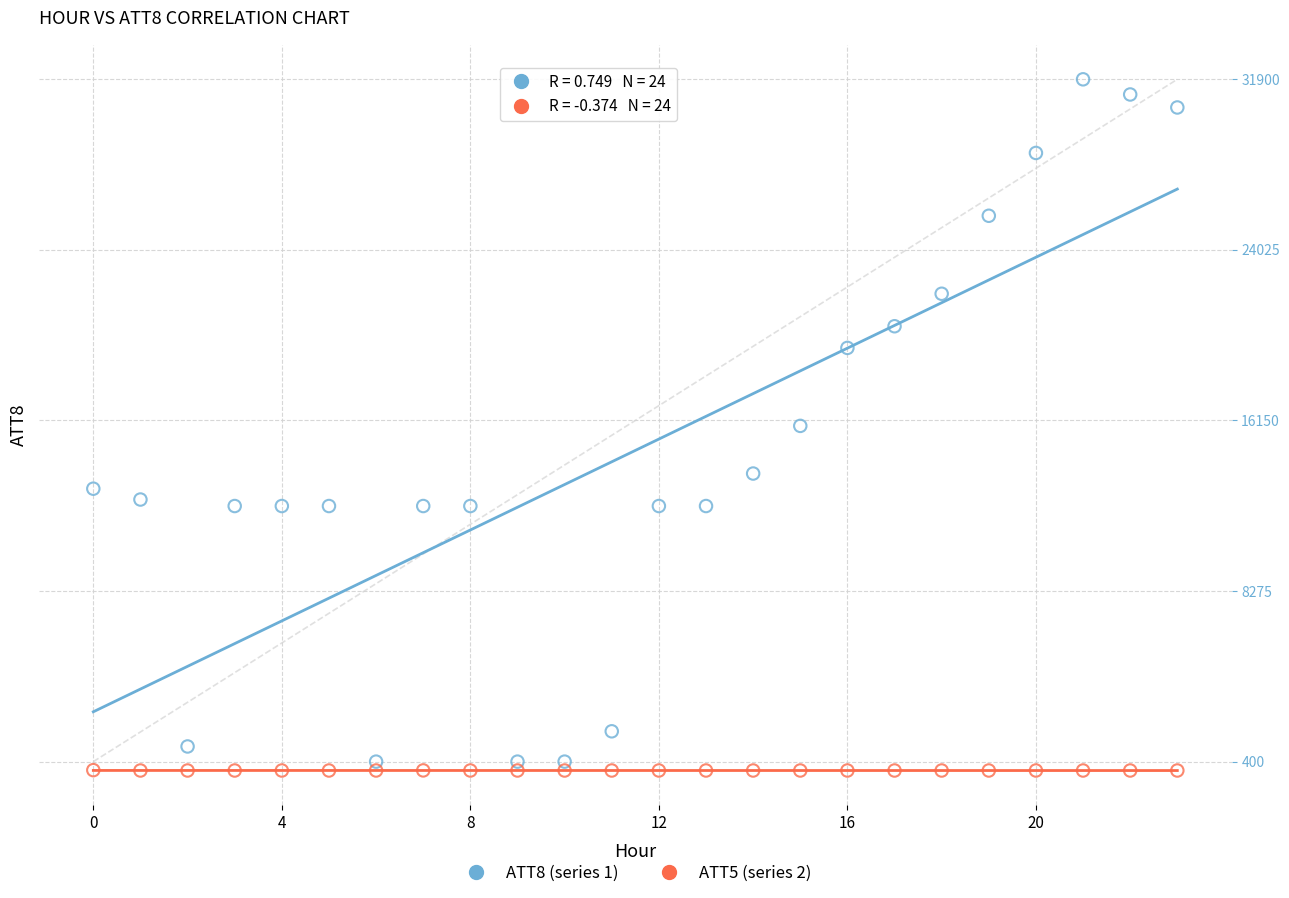

Which series contains the lowest Y value?

ATT5 (series 2)